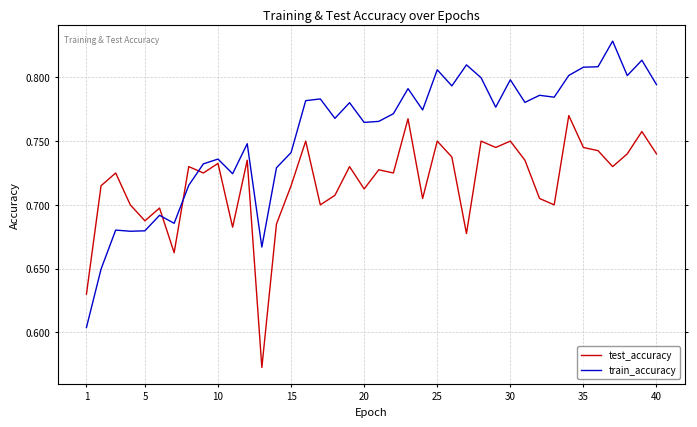

How many series are shown in this chart?

2